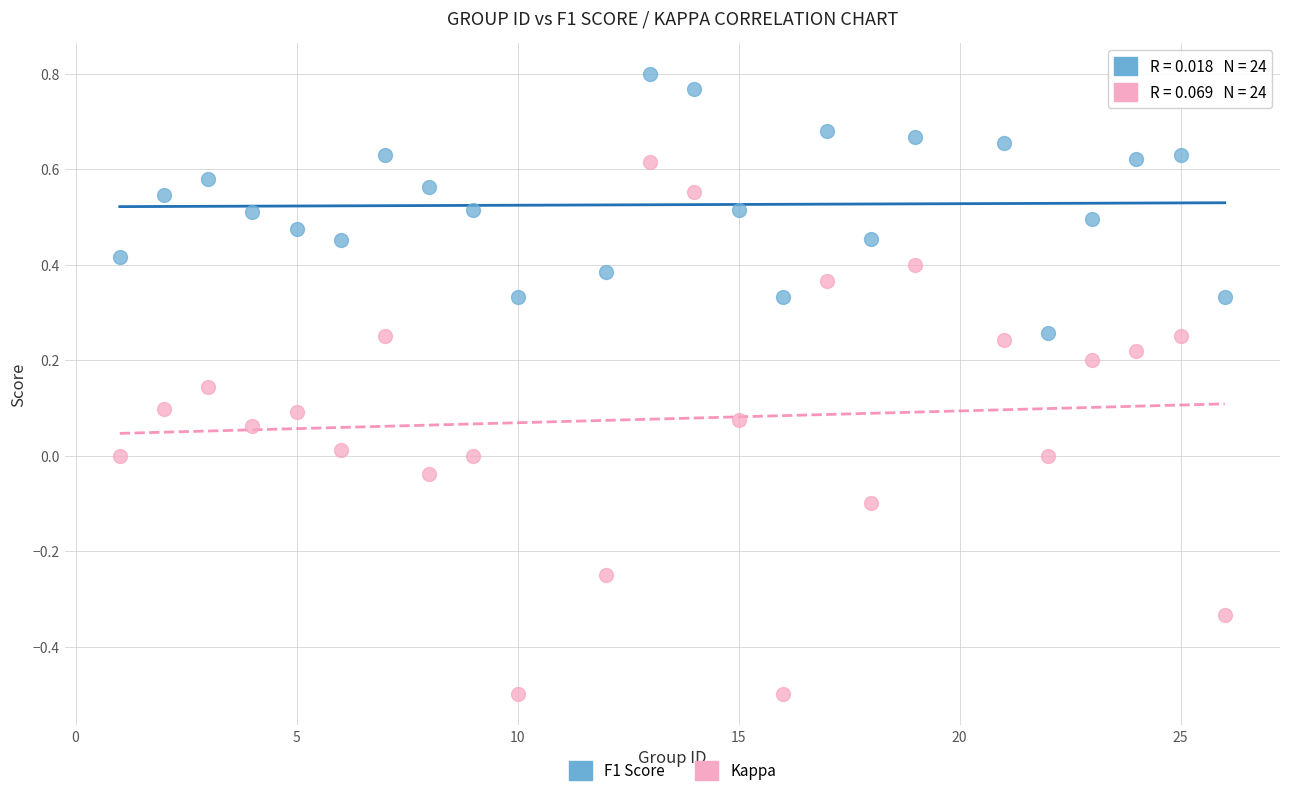

Across all data points, what is the range of X values (max minus min)?

25.0